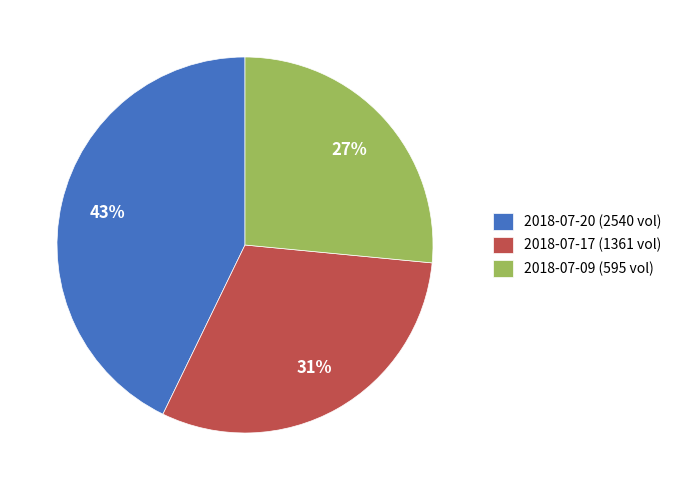

Is there a majority slice in this chart?

No